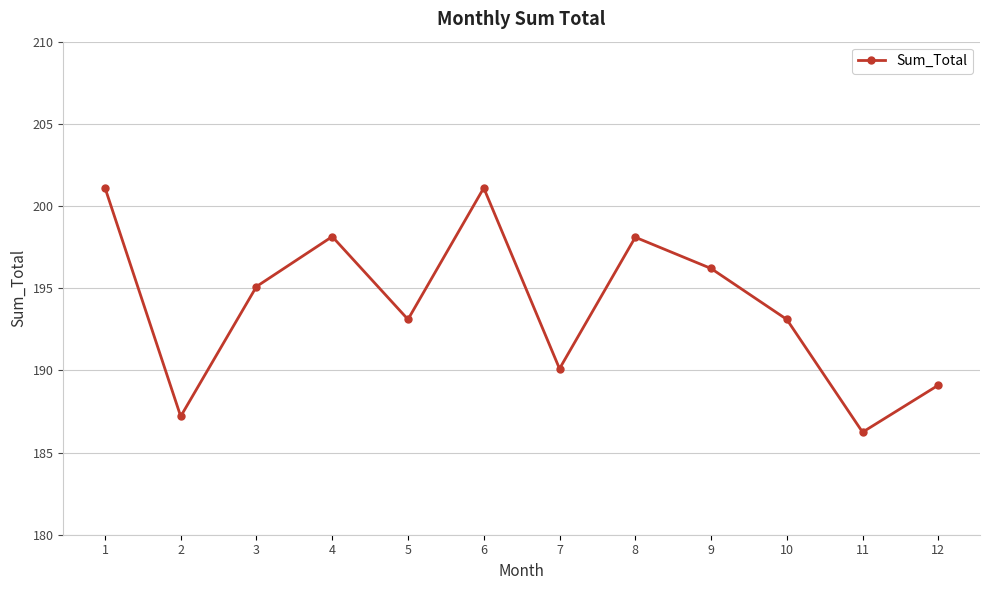

What is the ratio of the value at 12 to the value at 7?

1.0